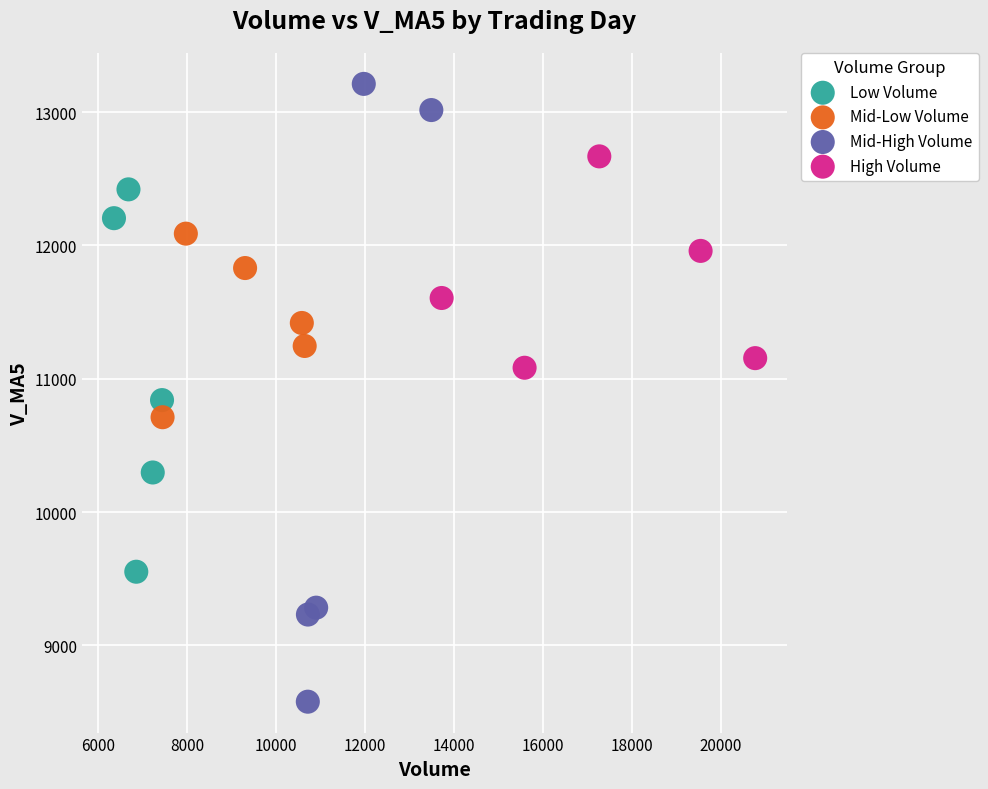

Which series has the widest spread of Y values?

Mid-High Volume